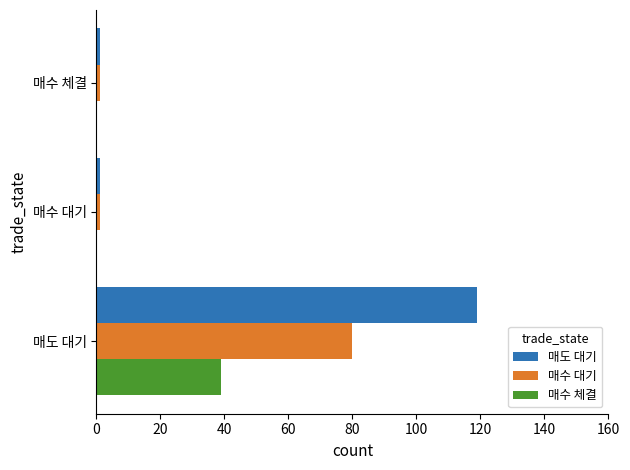

The value of 매도 대기 at 매도 대기 is 119. True or false?

True